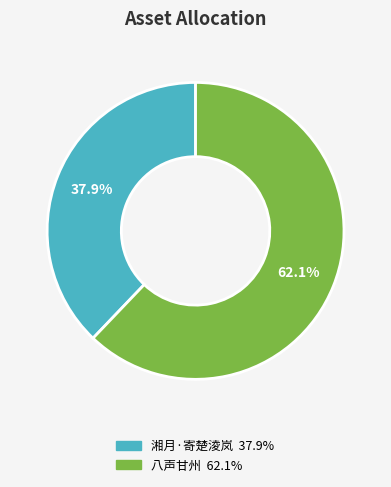

What percentage is the 湘月·寄楚淩岚 slice, to the nearest percent?

38%